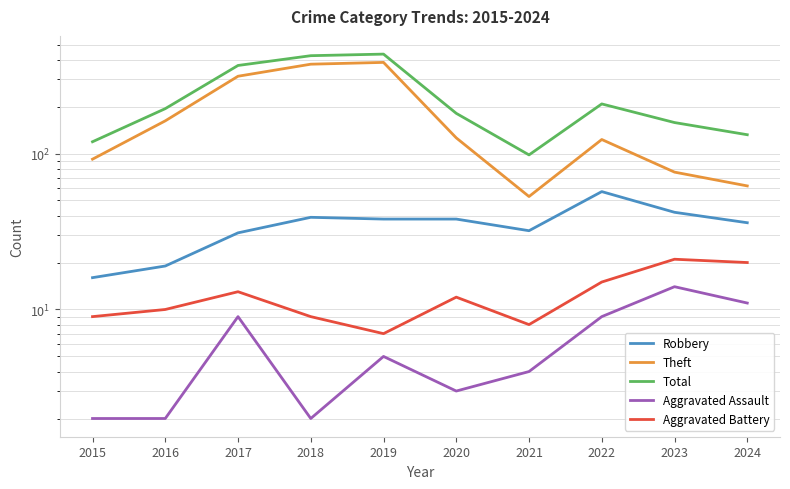

What are all the series names shown in the legend?

Robbery, Theft, Total, Aggravated Assault, Aggravated Battery